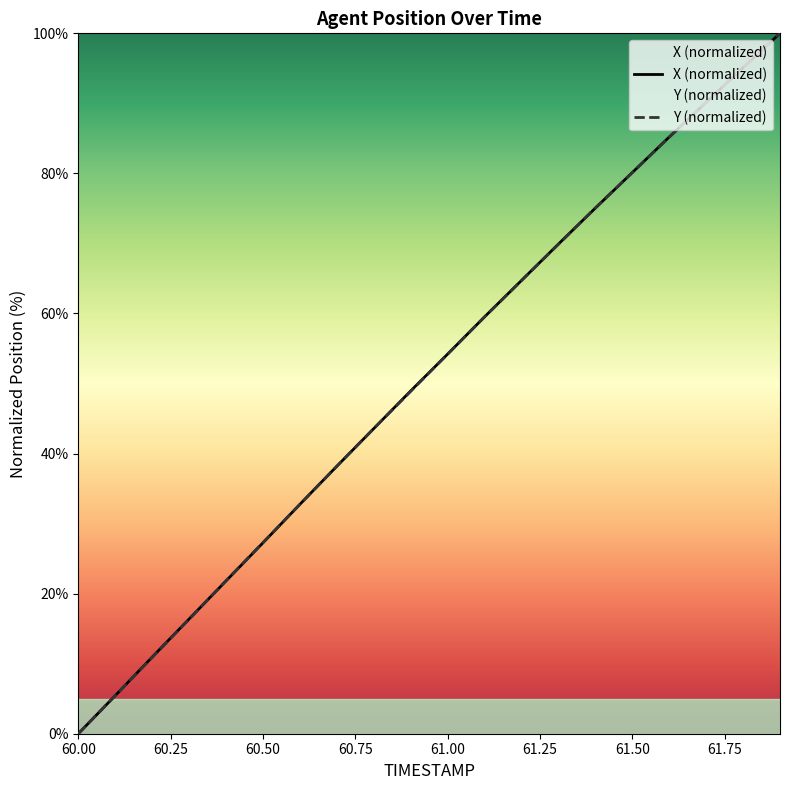

Where does the Y series first go above 54?

61.0